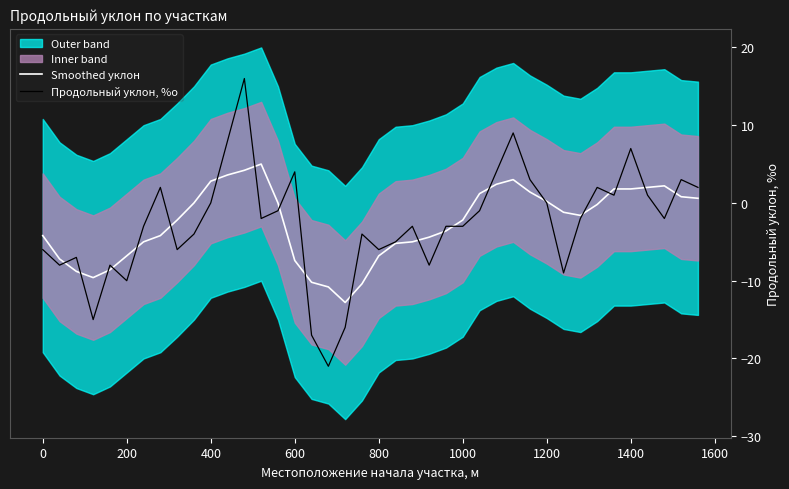

What value does the Smoothed уклон series have at 600?

-7.4